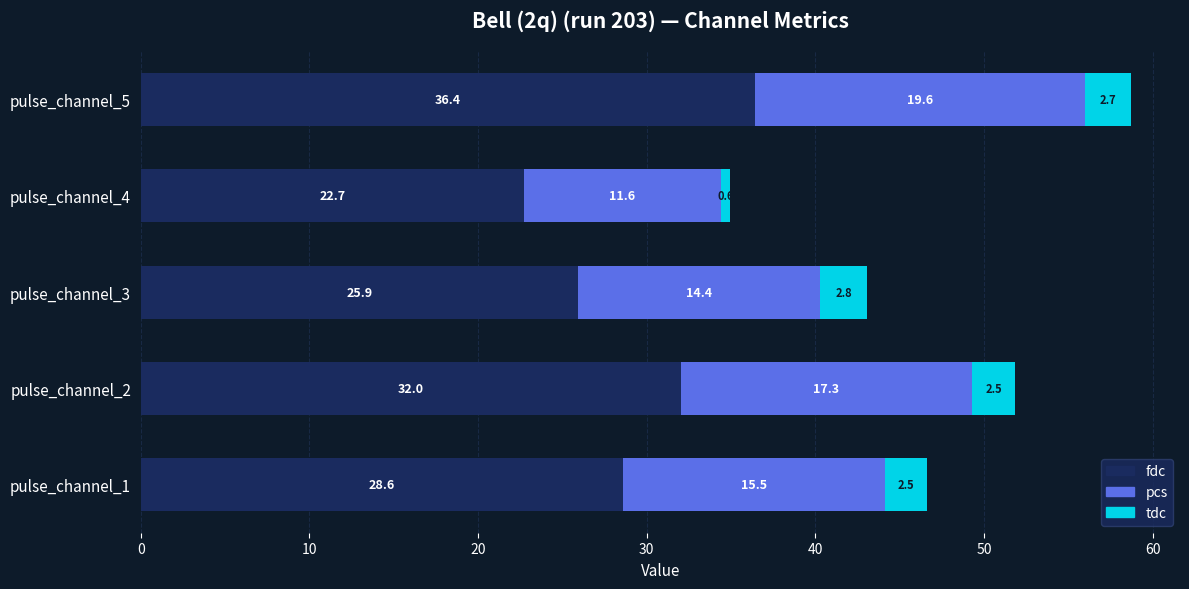

Which category has the highest value in the fdc series?

pulse_channel_5